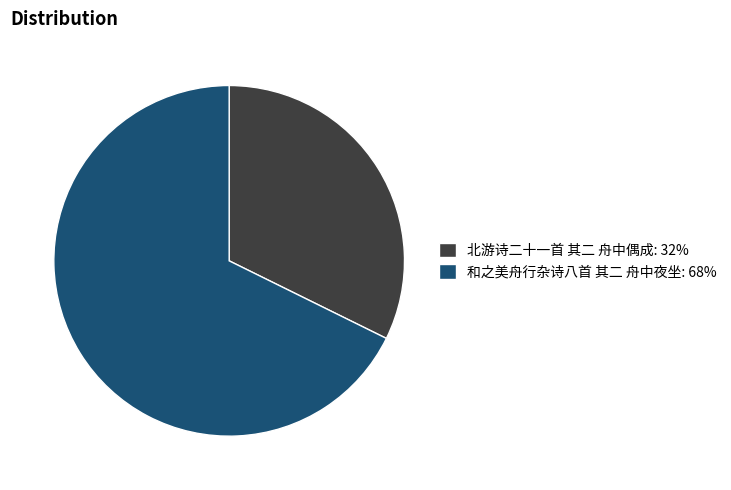

True or false: 北游诗二十一首 其二 舟中偶成 accounts for 32% of the total.

True